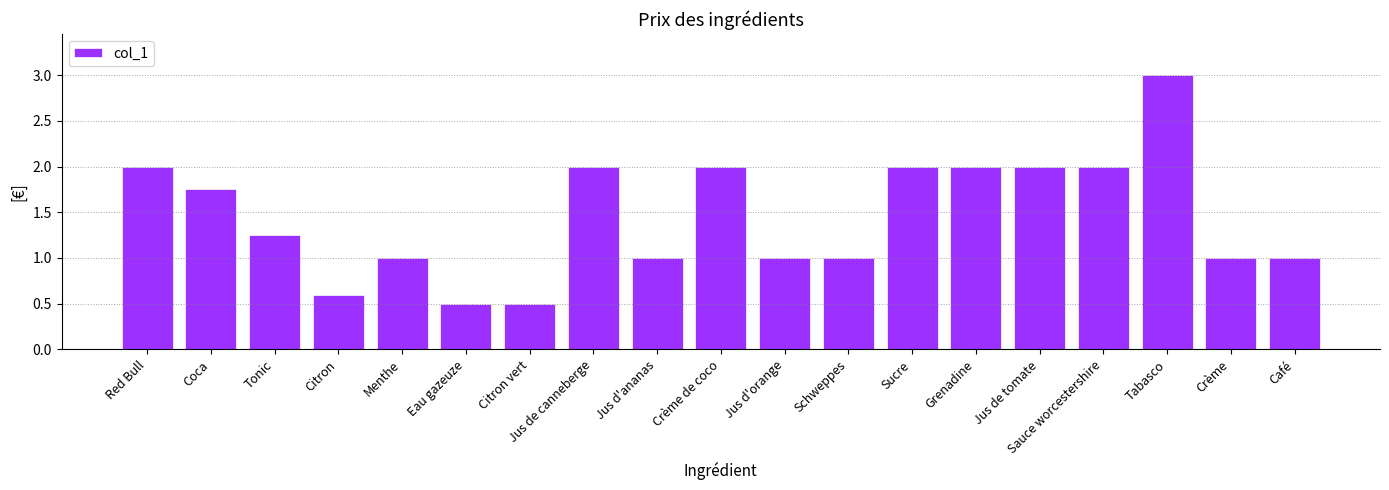

What is the label of the 17th bar from the left?

Tabasco